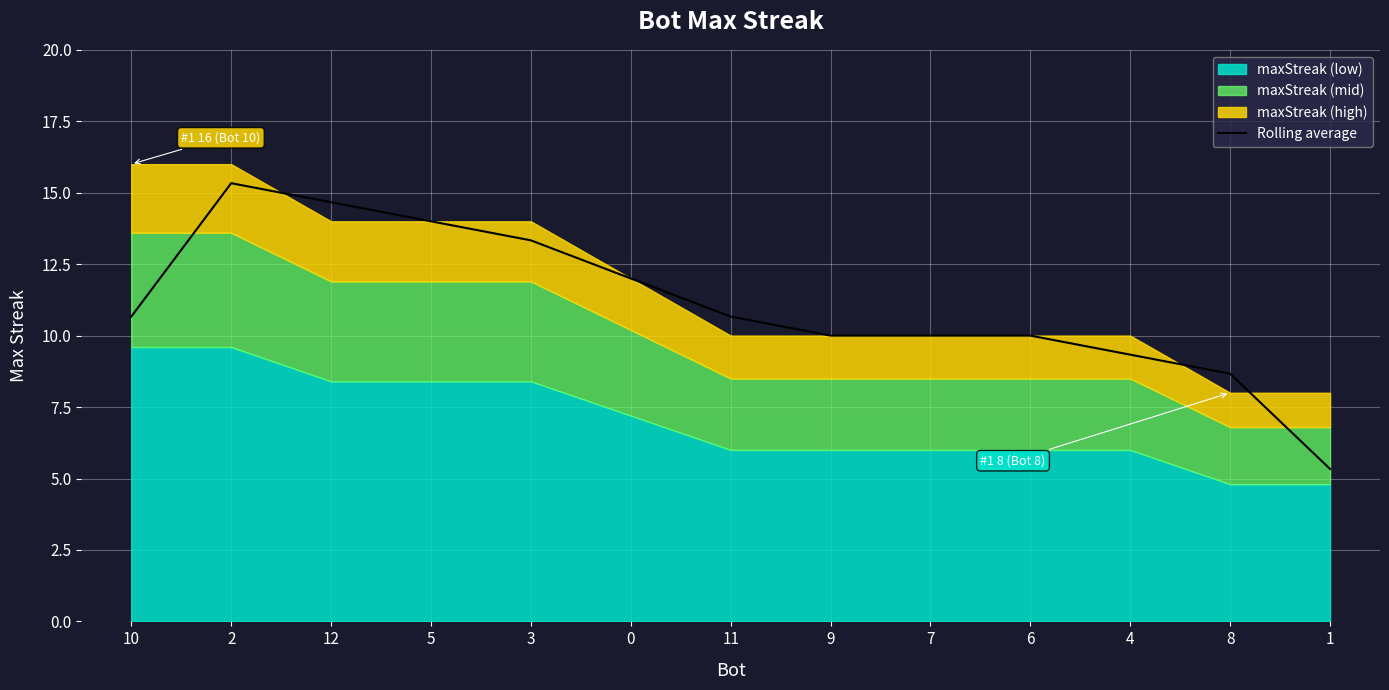

How many points are higher than both their immediate neighbors (excluding endpoints)?

1